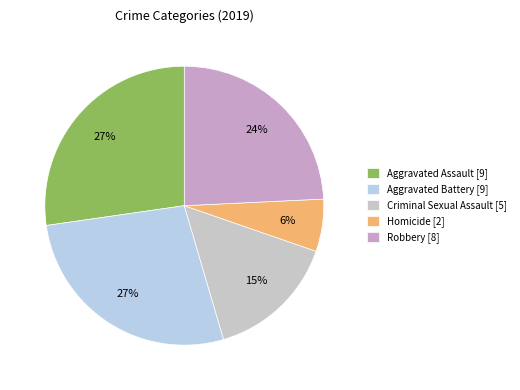

What is the largest slice in the pie chart?

Aggravated Assault